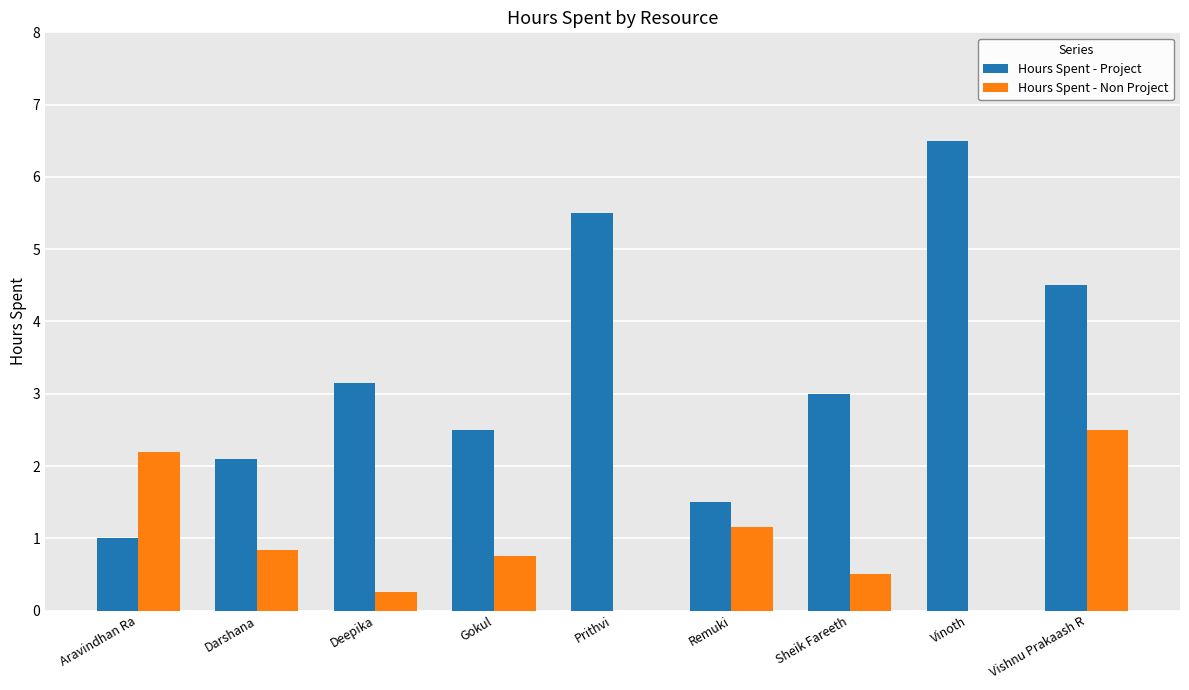

Between Aravindhan Ra and Prithvi, which series saw the biggest shift?

Hours Spent - Project